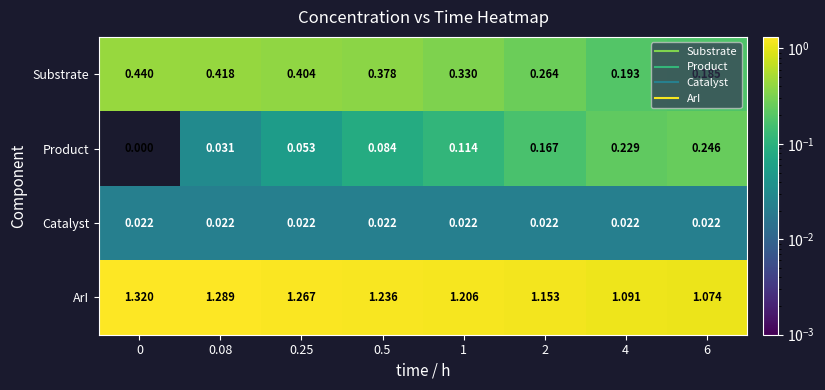

Which series has the widest spread of values?

Substrate